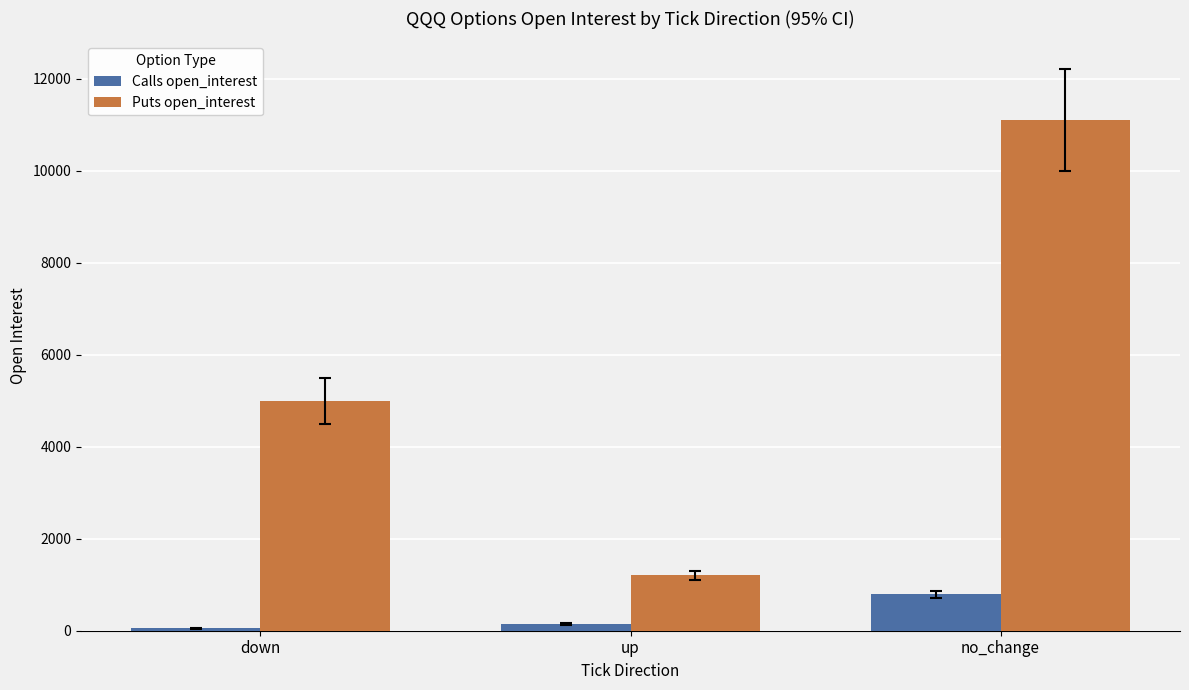

How many series are shown in this chart?

2